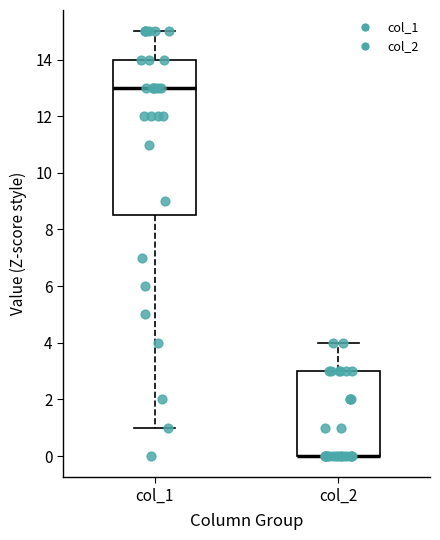

Reading left to right, transcribe this box plot: for each box, give where its median line is, the range the box spans, and where its two whiskers end, as read against the y-axis. The values are not printed on the chart, so give them approximately, as read against the axis.

col_1: median 13.0, box 8.6 to 14.0, whiskers 1.0 to 15.0
col_2: median 0.0 (drawn on the box's lower edge), box 0.0 to 3.0, whiskers 0.0 to 4.0